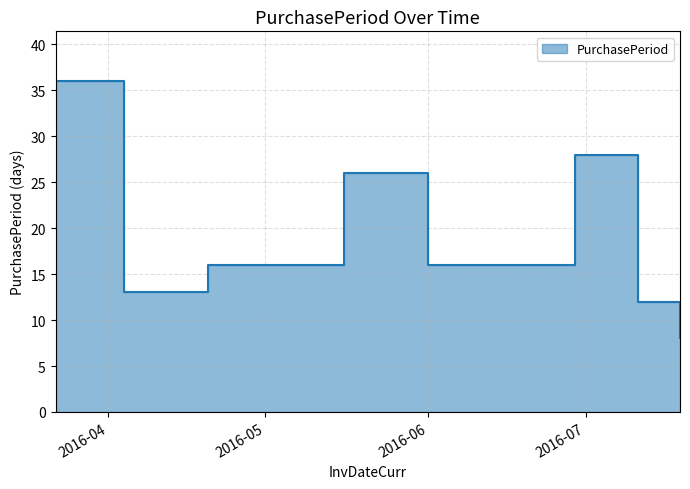

Where is the first local minimum?

2016-04-04